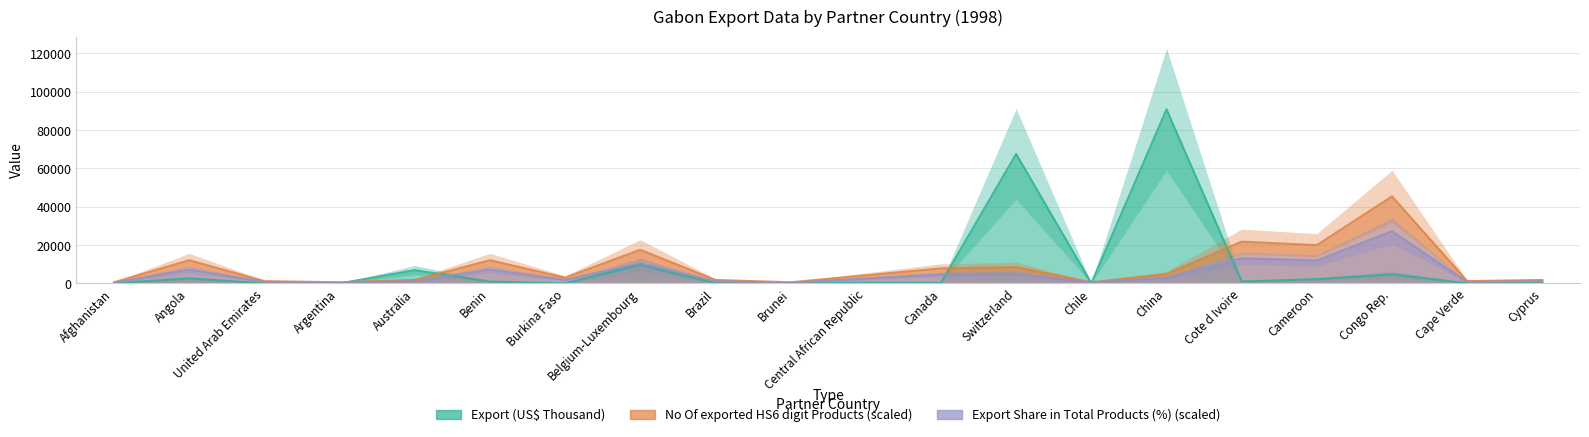

At Cape Verde, list the series in order from largest to smallest.

No Of exported HS6 digit Products, Export Share in Total Products (%), Export (US$ Thousand)